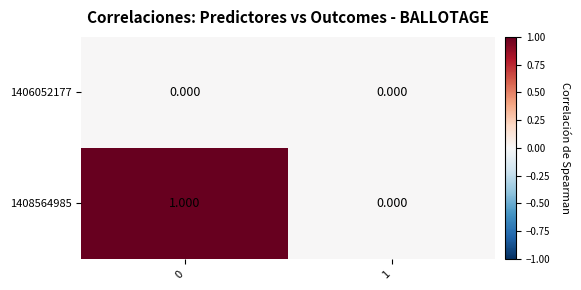

Is the value of 1406052177 at 1 greater than the value of 1408564985 at 0?

No